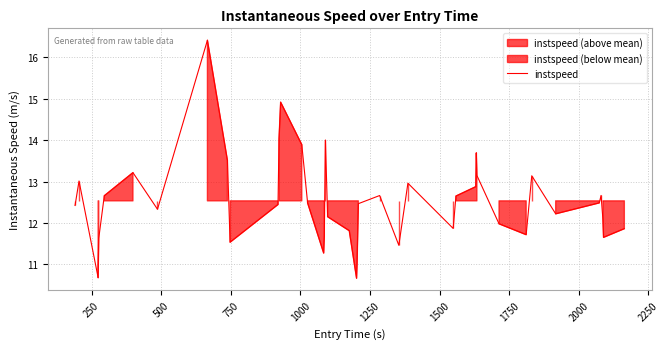

What is the maximum value for instspeed?

16.4